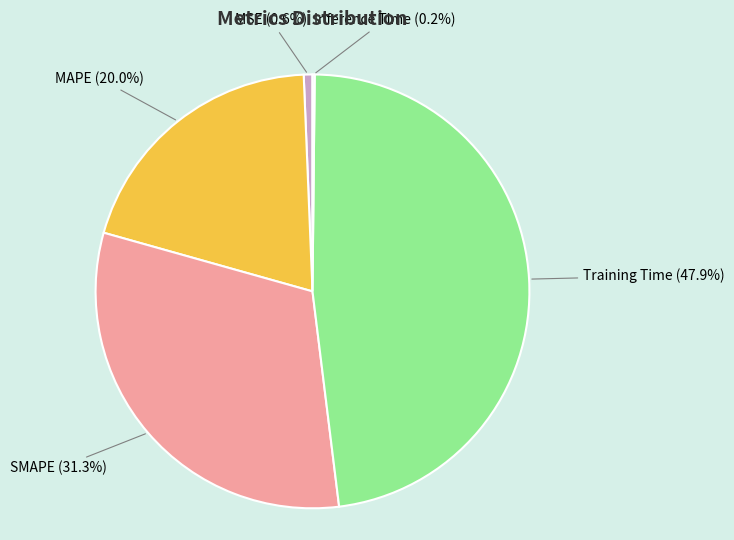

What percentage is the MAPE slice, to the nearest percent?

20%